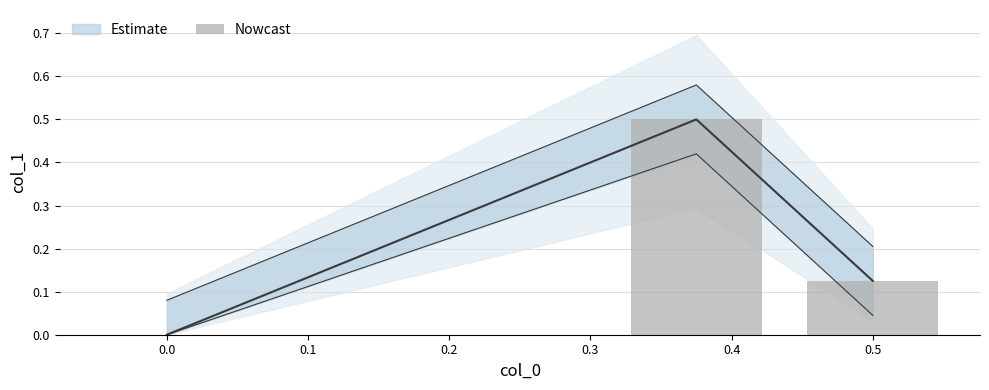

How many values exceed 0?

2